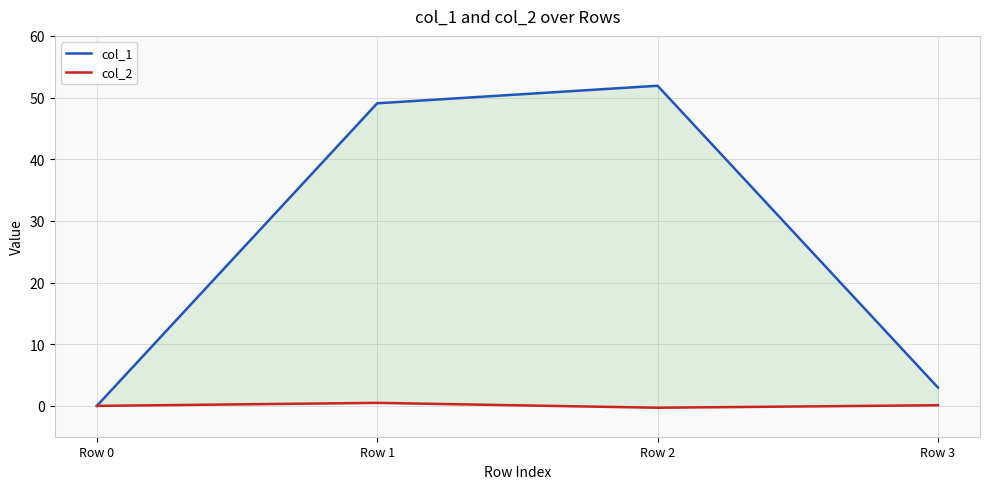

Count the number of categories in the chart.

4